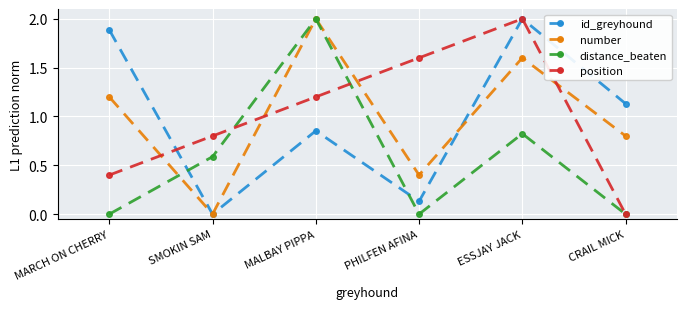

Is the value of position at MARCH ON CHERRY greater than the value of id_greyhound at PHILFEN AFINA?

Yes